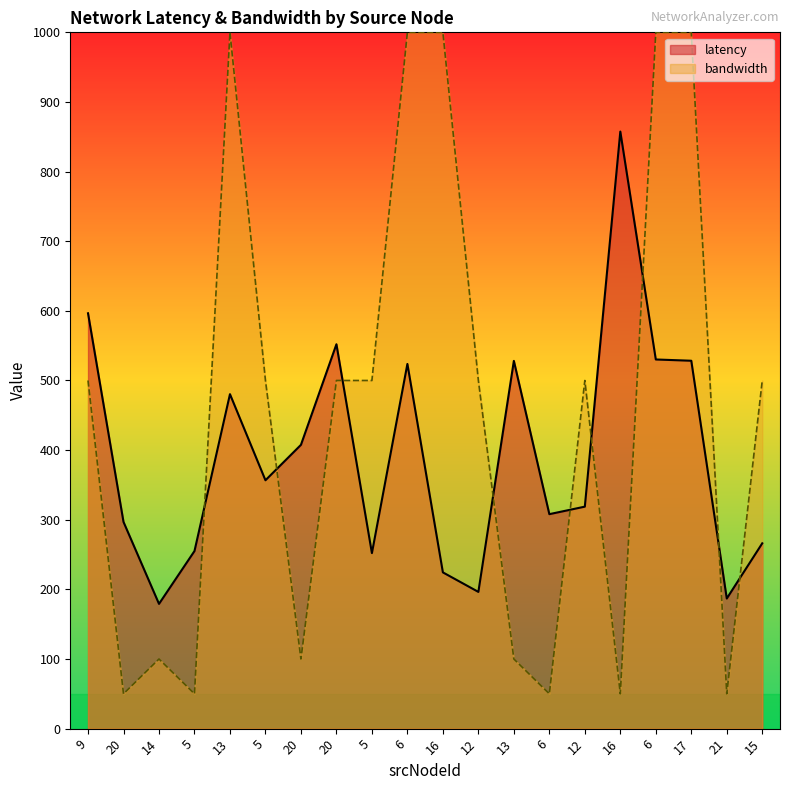

What is the minimum value shown in the chart?

50.0